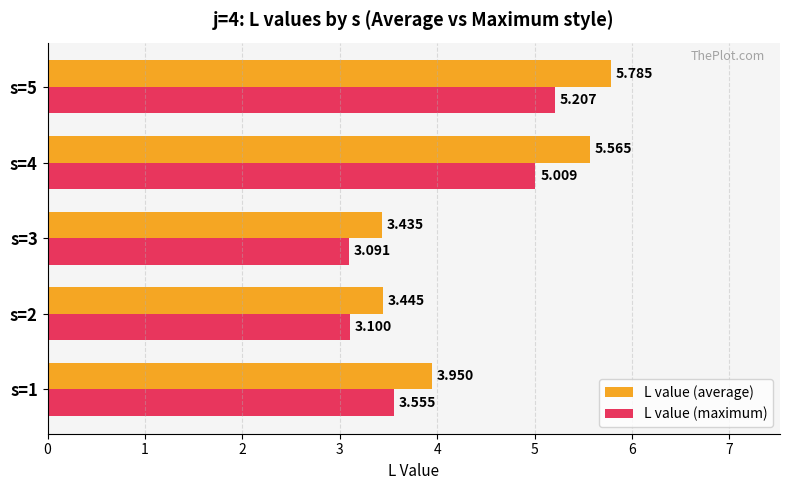

Which series has the largest range (max minus min)?

L value (average)